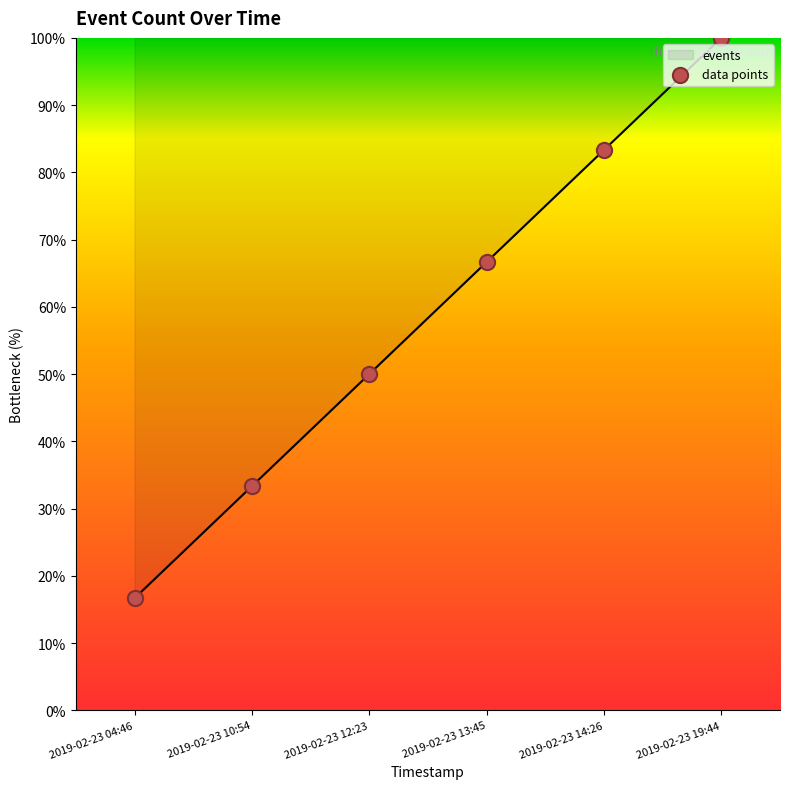

What is the ratio of the value at 2019-02-23 14:26 to the value at 2019-02-23 19:44?

0.8